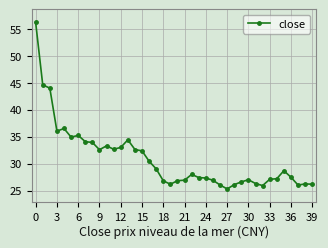

What is the value of the 5th point from the left?

36.5